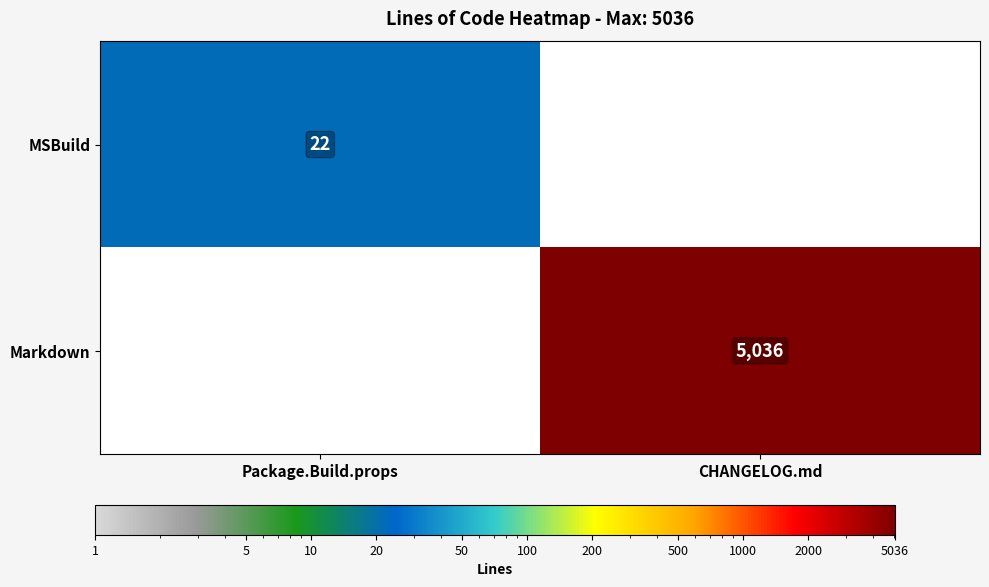

Which category has the lowest value across all series?

Package.Build.props